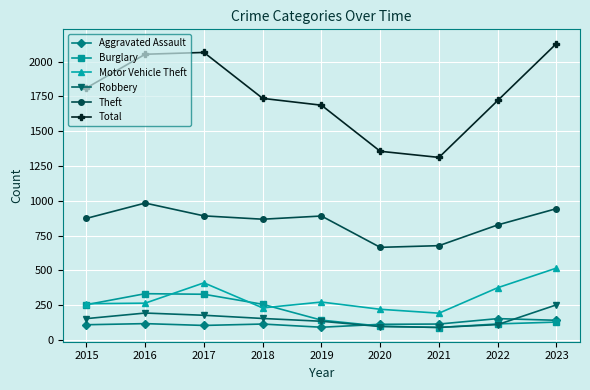

Which series has the widest spread of values?

Total